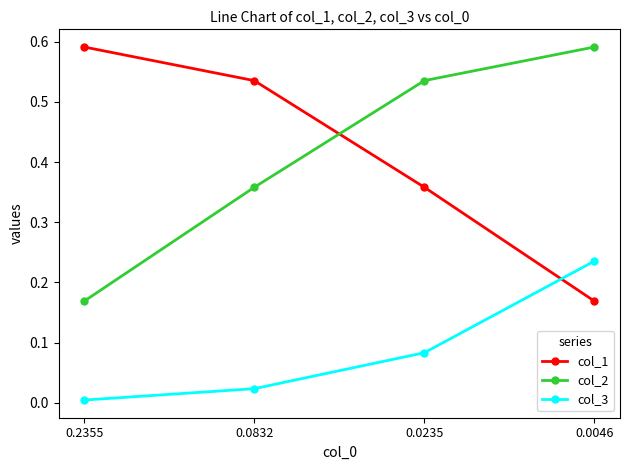

Rank the categories by col_1 value from lowest to highest.

0.0046, 0.0235, 0.0832, 0.2355